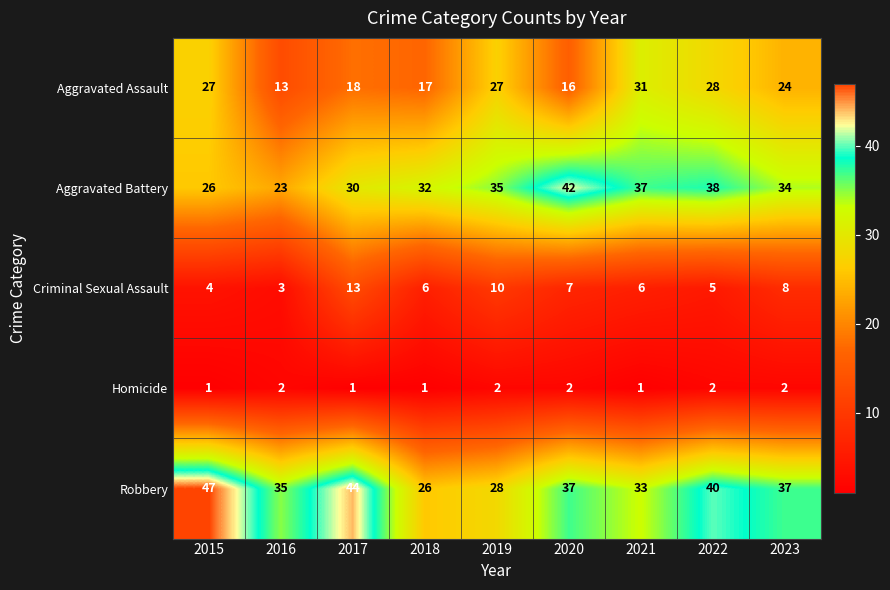

Read the Robbery value at 2019.

28